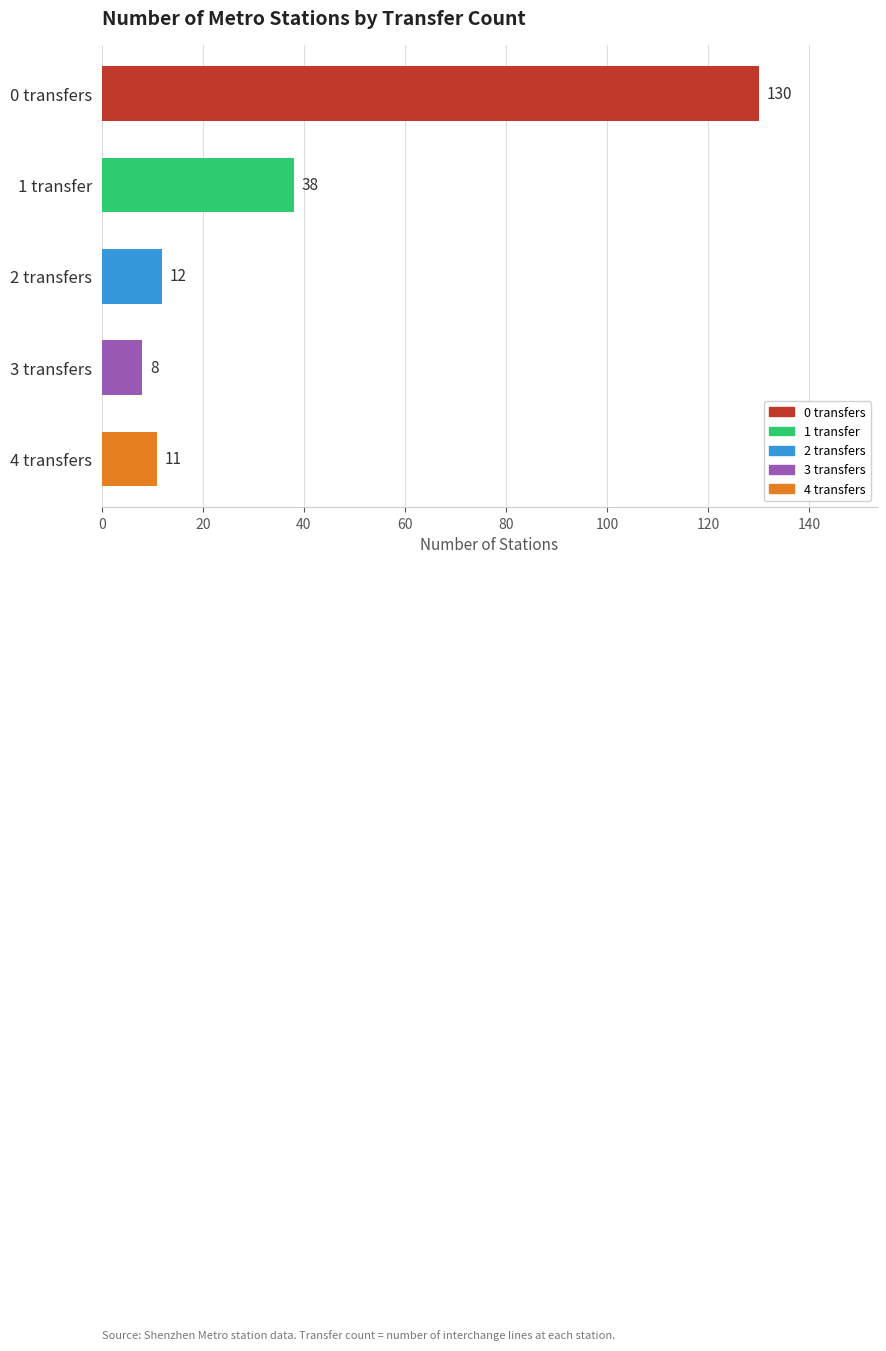

Read the value at 2 transfers, to the nearest 5.

10